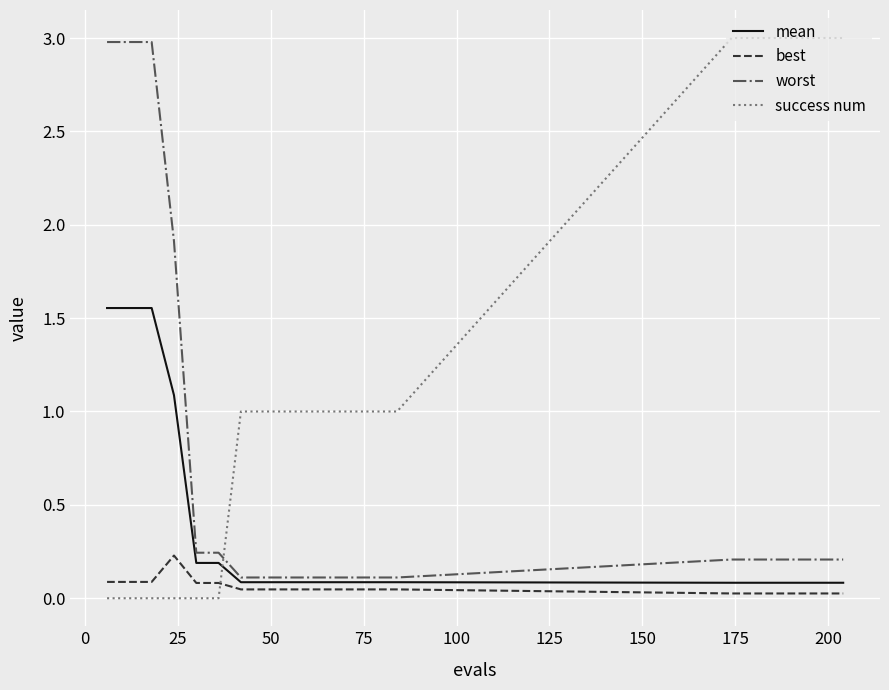

Which series has the largest range (max minus min)?

success num